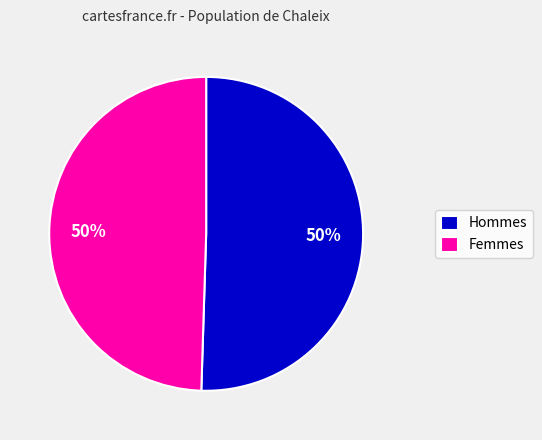

What is the ratio of the value at Femmes to the value at Hommes?

1.0